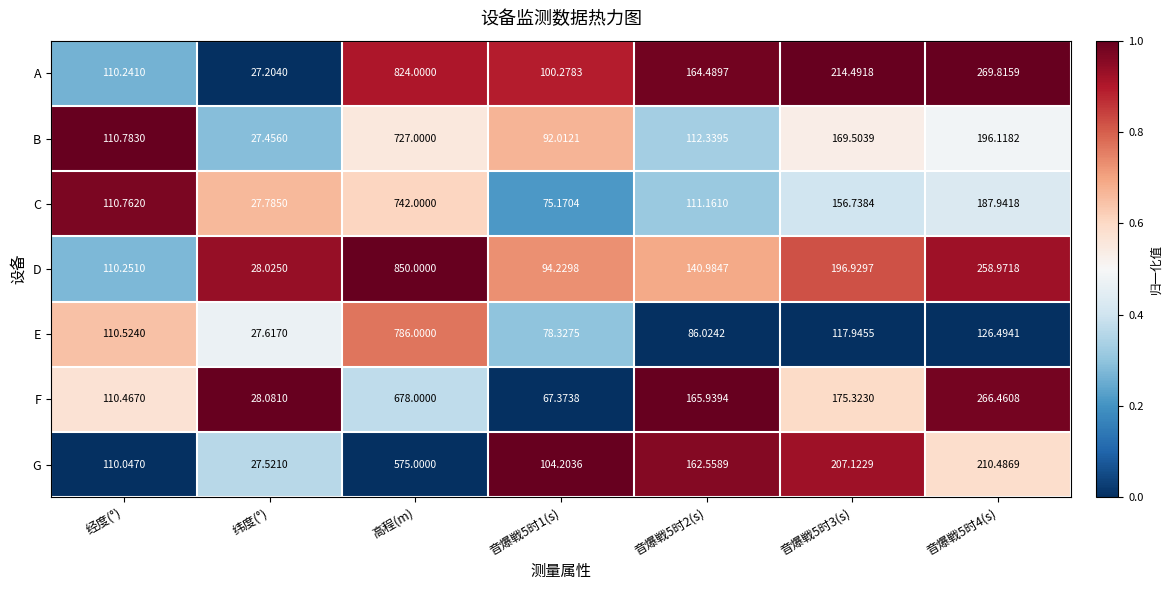

List the series in order of their peak value, lowest first.

G, F, B, C, E, A, D